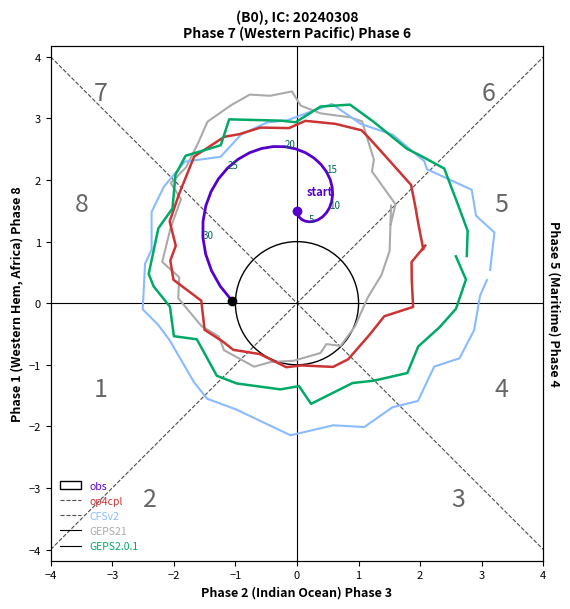

What is the total value across all series at 4?

14.2